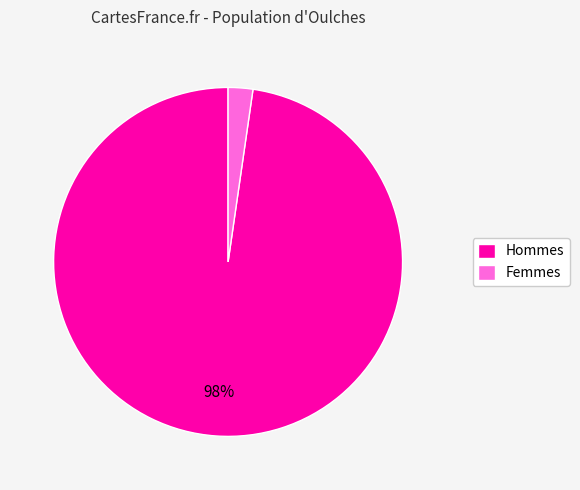

Is it true that Femmes is 2% of the pie?

True